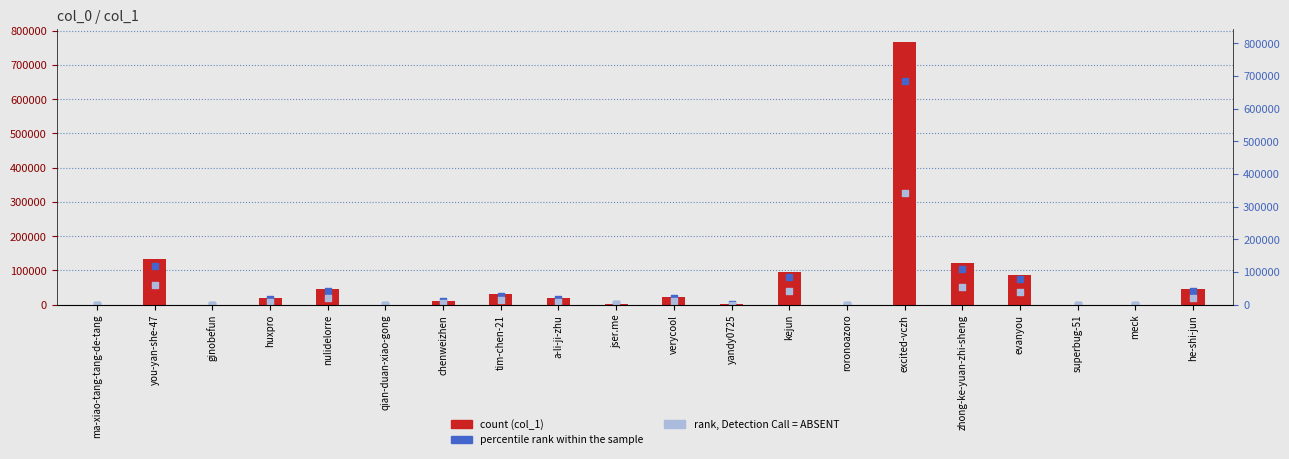

Which has a higher value, superbug-51 or qian-duan-xiao-gong?

qian-duan-xiao-gong